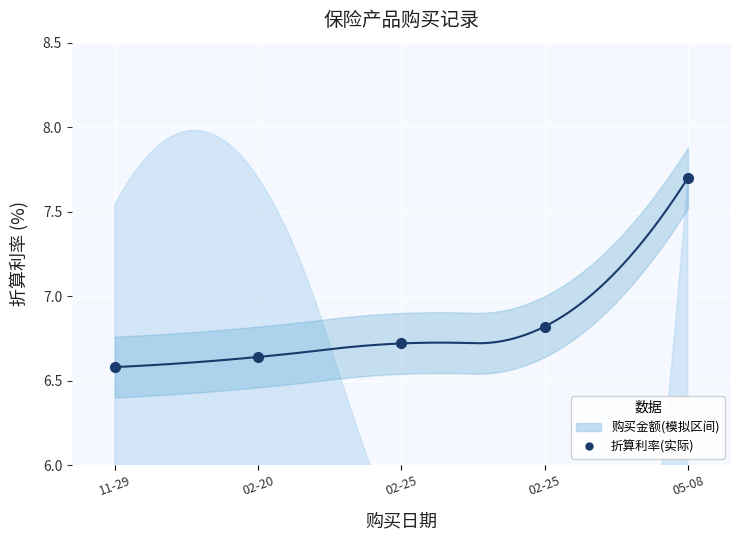

What is the difference between the second highest and minimum values?

0.2